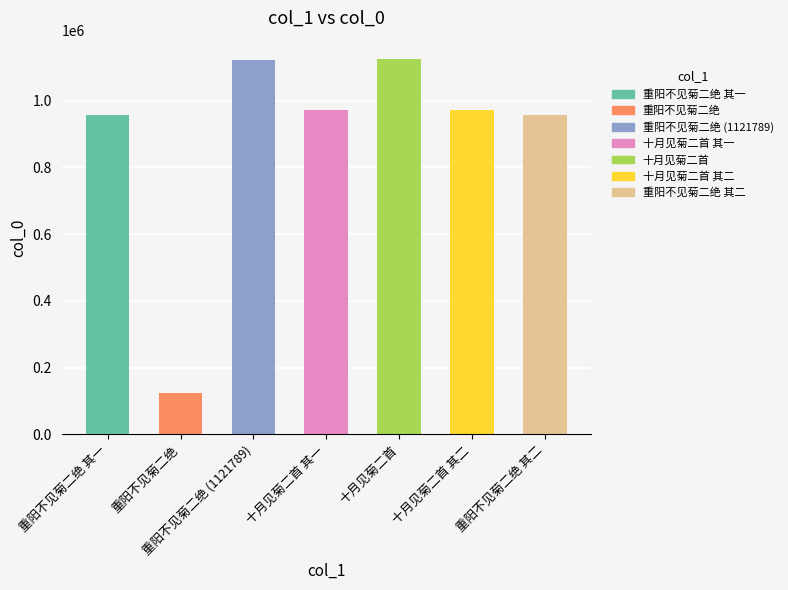

Reading right to left, extract all data points from this chart.

重阳不见菊二绝 其二=956047	十月见菊二首 其二=970939	十月见菊二首=1123984	十月见菊二首 其一=970940	重阳不见菊二绝 (1121789)=1121789	重阳不见菊二绝=122714	重阳不见菊二绝 其一=956046